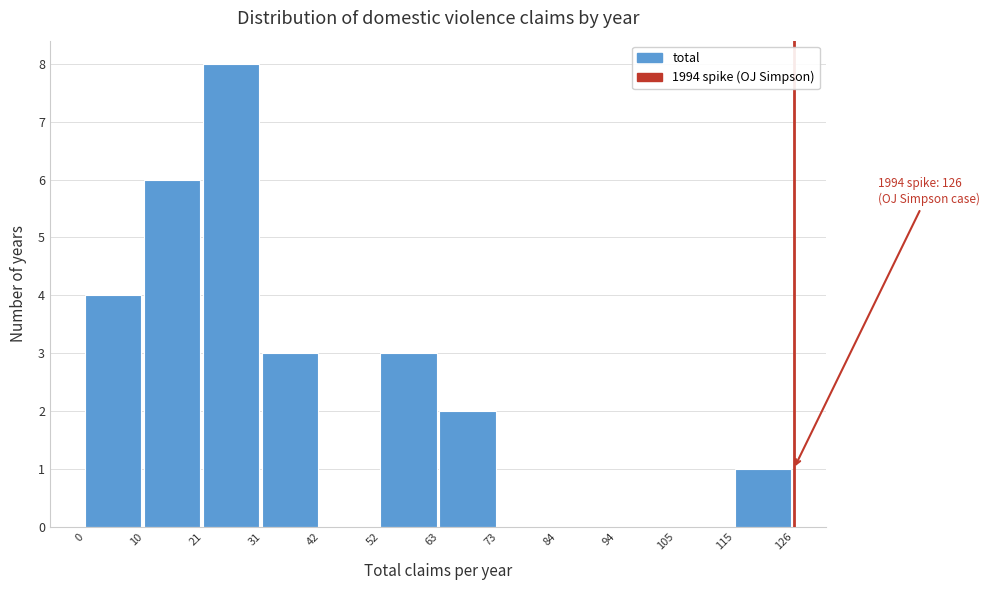

Over which range of the x-axis is the bar tallest?

21 to 31